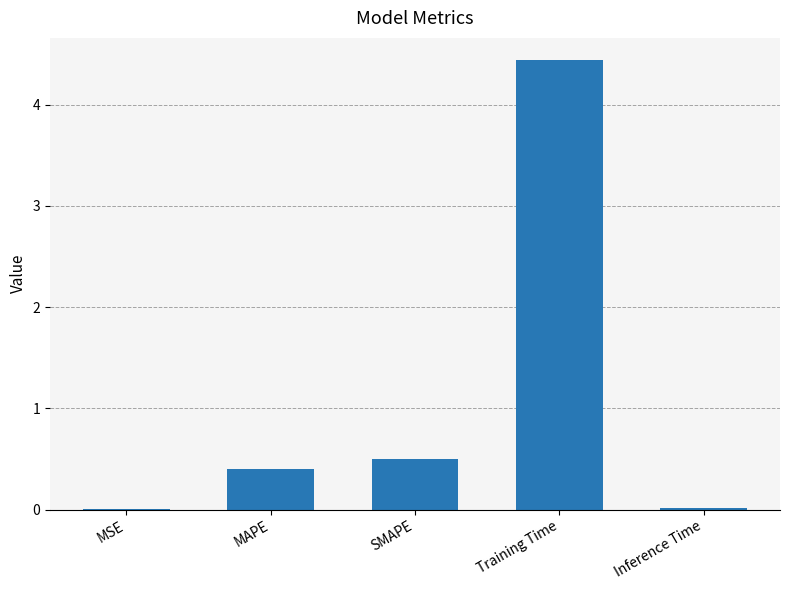

What is the difference between the values at MAPE and SMAPE?

0.1